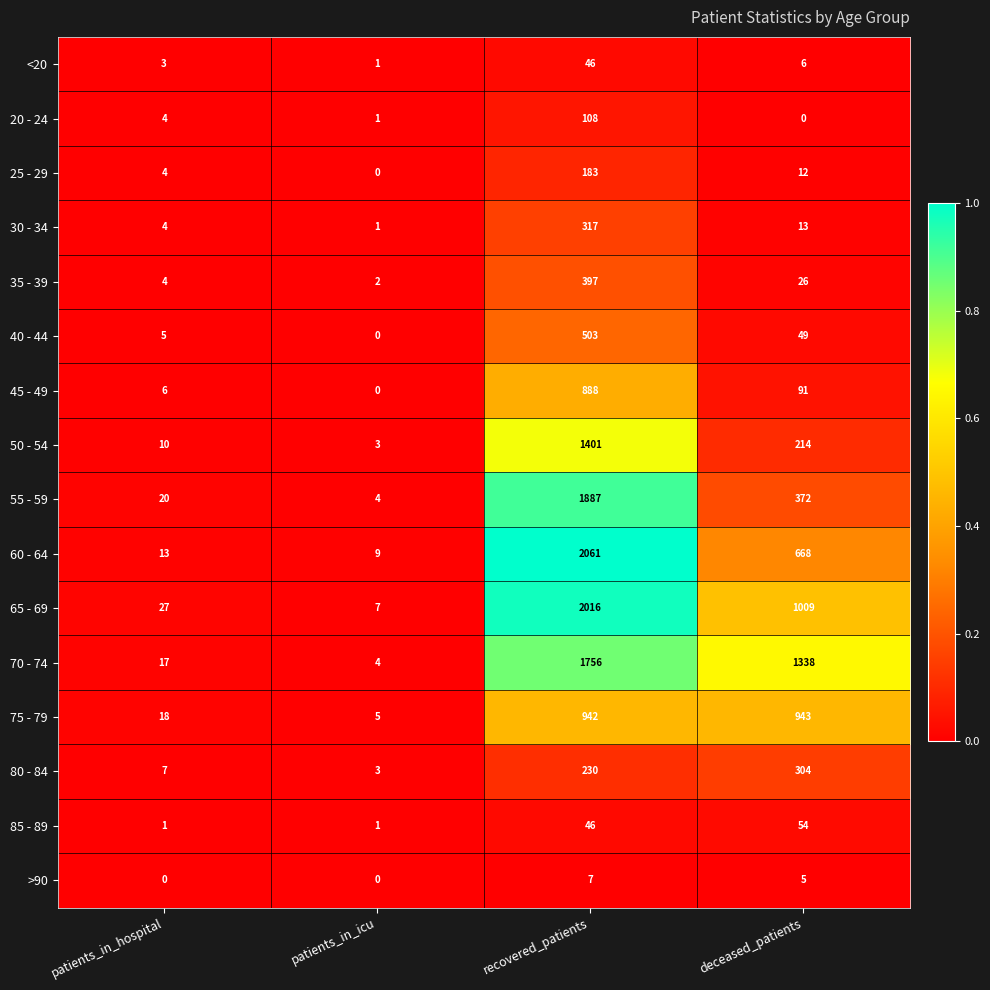

What is the total value across all series at recovered_patients?

12788